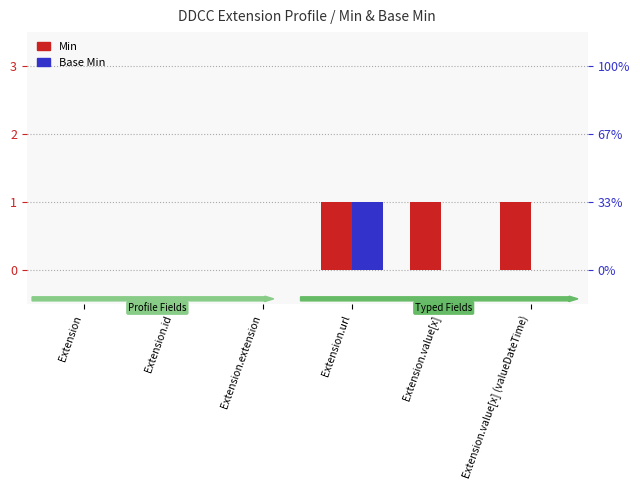

Is it true that Min equals 1 at Extension.value[x] (valueDateTime)?

True